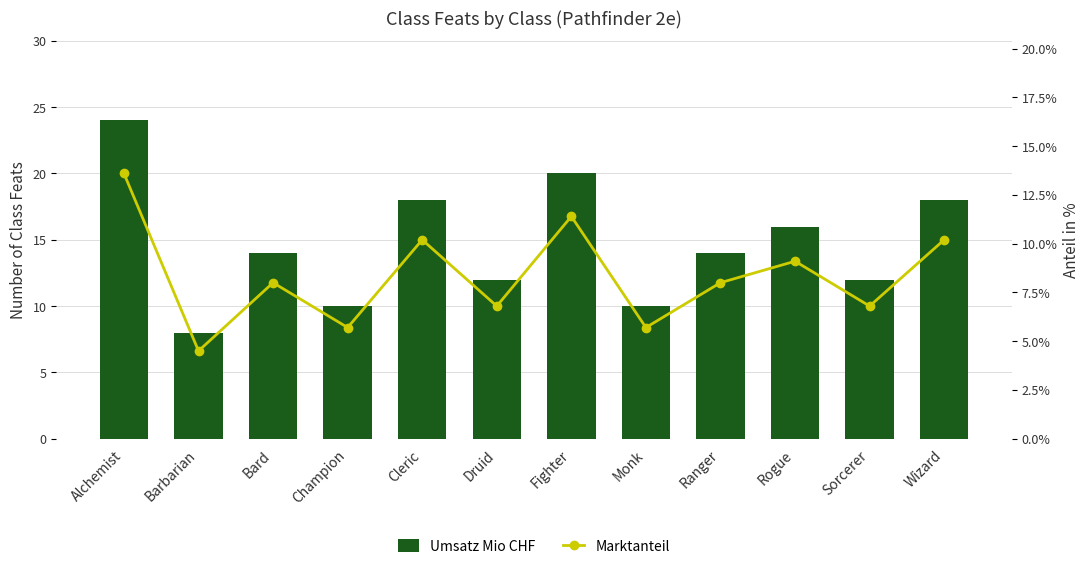

Which series has the largest total across all categories?

Umsatz Mio CHF